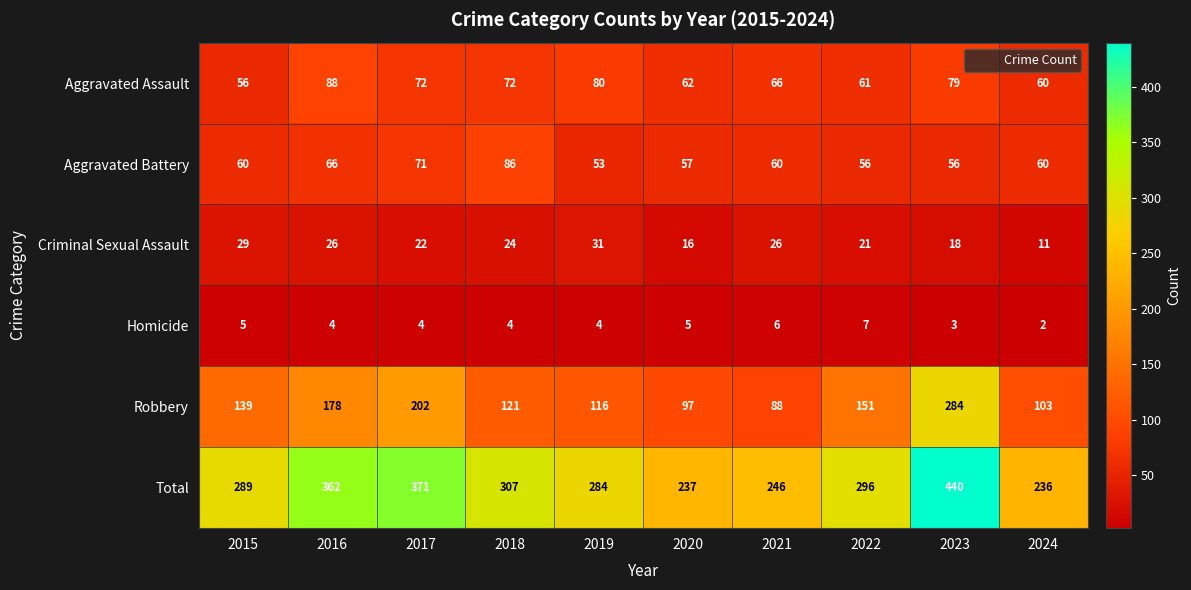

Which series has the largest total across all categories?

Total